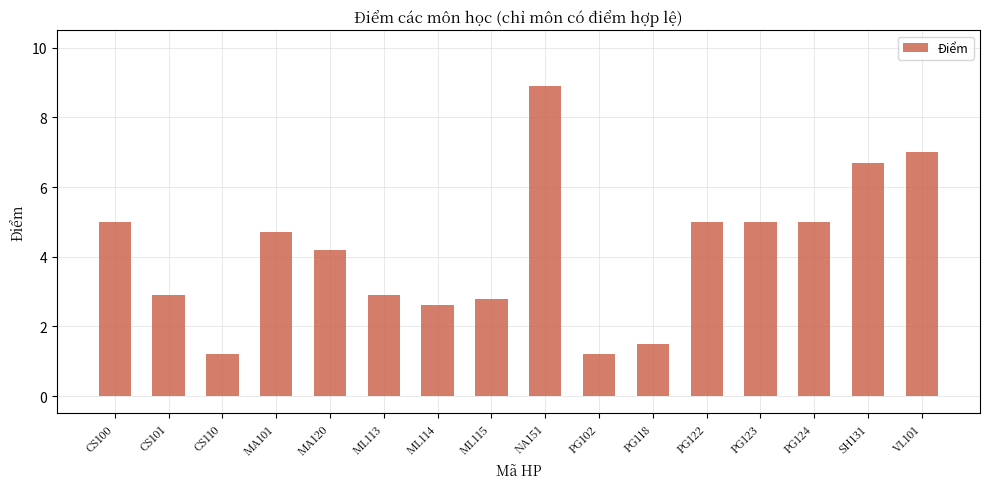

Reading left to right, transcribe all the data shown in this chart.

5.0	2.9	1.2	4.7	4.2	2.9	2.6	2.8	8.9	1.2	1.5	5.0	5.0	5.0	6.7	7.0